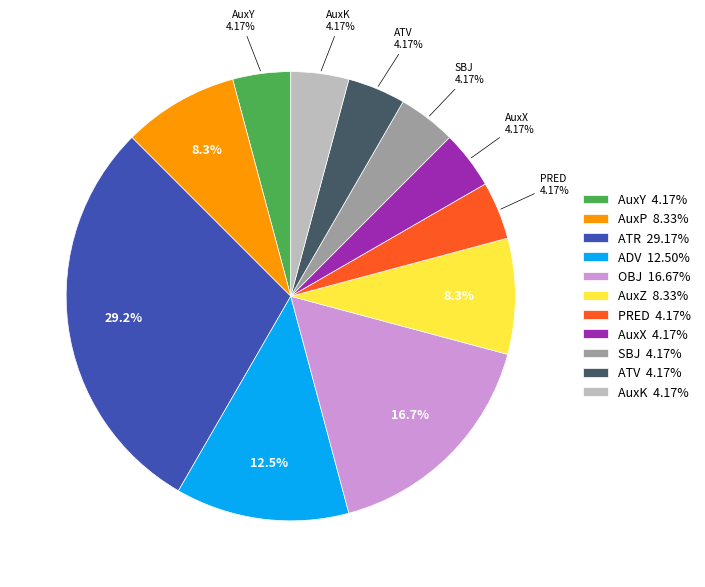

How much of the chart is everything except AuxK?

95.8%